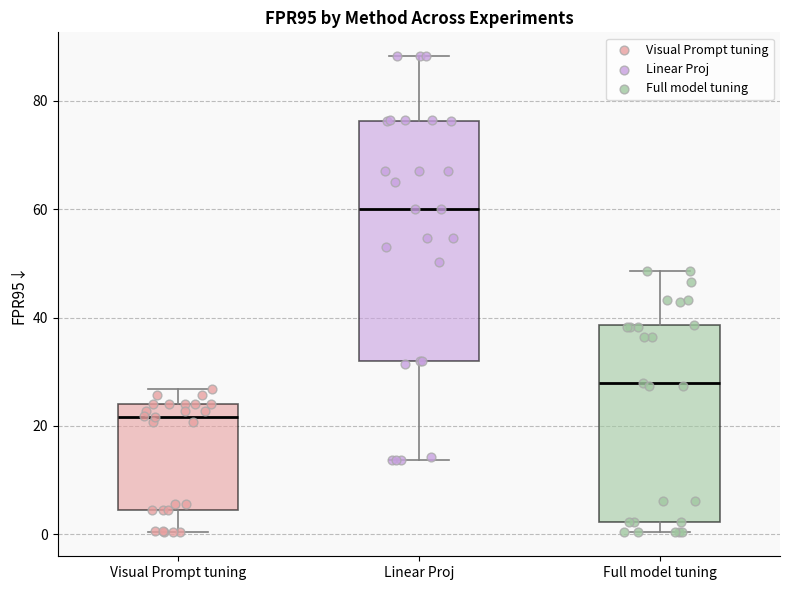

Reading left to right, transcribe this box plot: for each box, give where its median line is, the range the box spans, and where its two whiskers end, as read against the y-axis. The values are not printed on the chart, so give them approximately, as read against the axis.

Visual Prompt tuning: median 22, box 4 to 24, whiskers 0 to 26
Linear Proj: median 60, box 32 to 76, whiskers 14 to 88
Full model tuning: median 28, box 2 to 38, whiskers 0 to 48